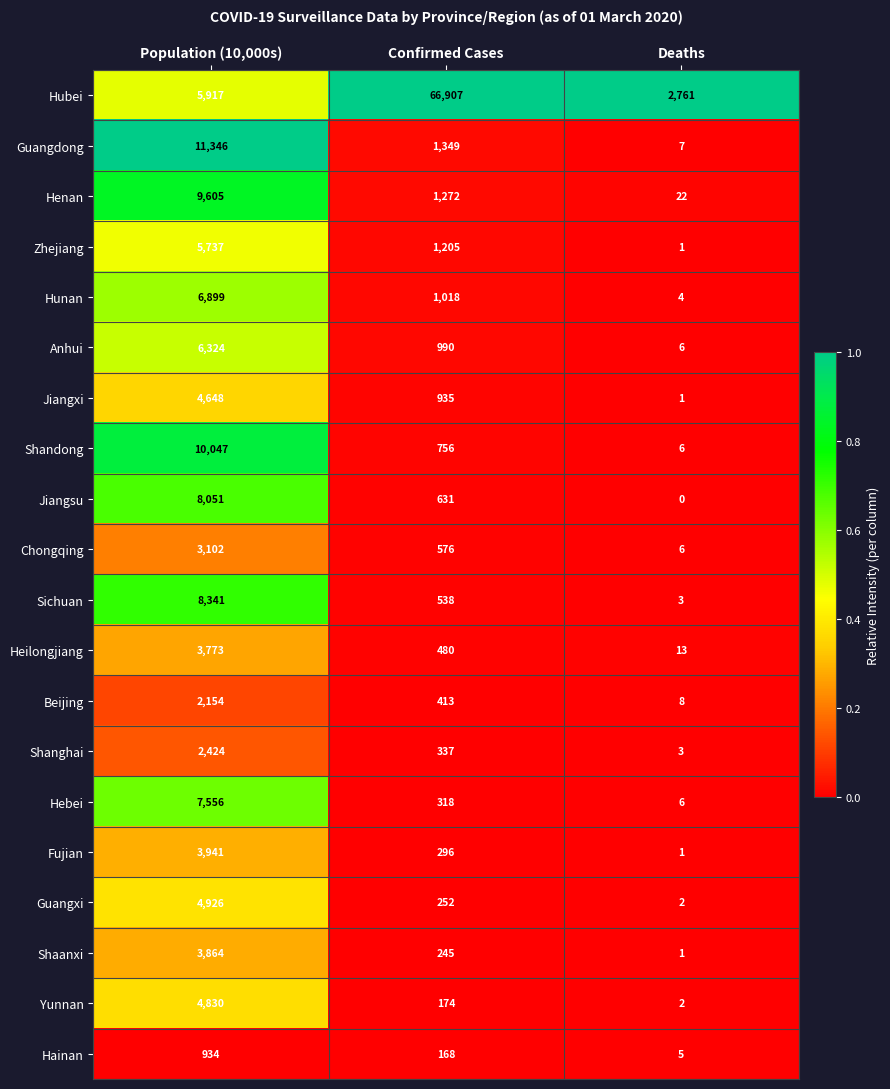

Count the number of data series in this chart.

20